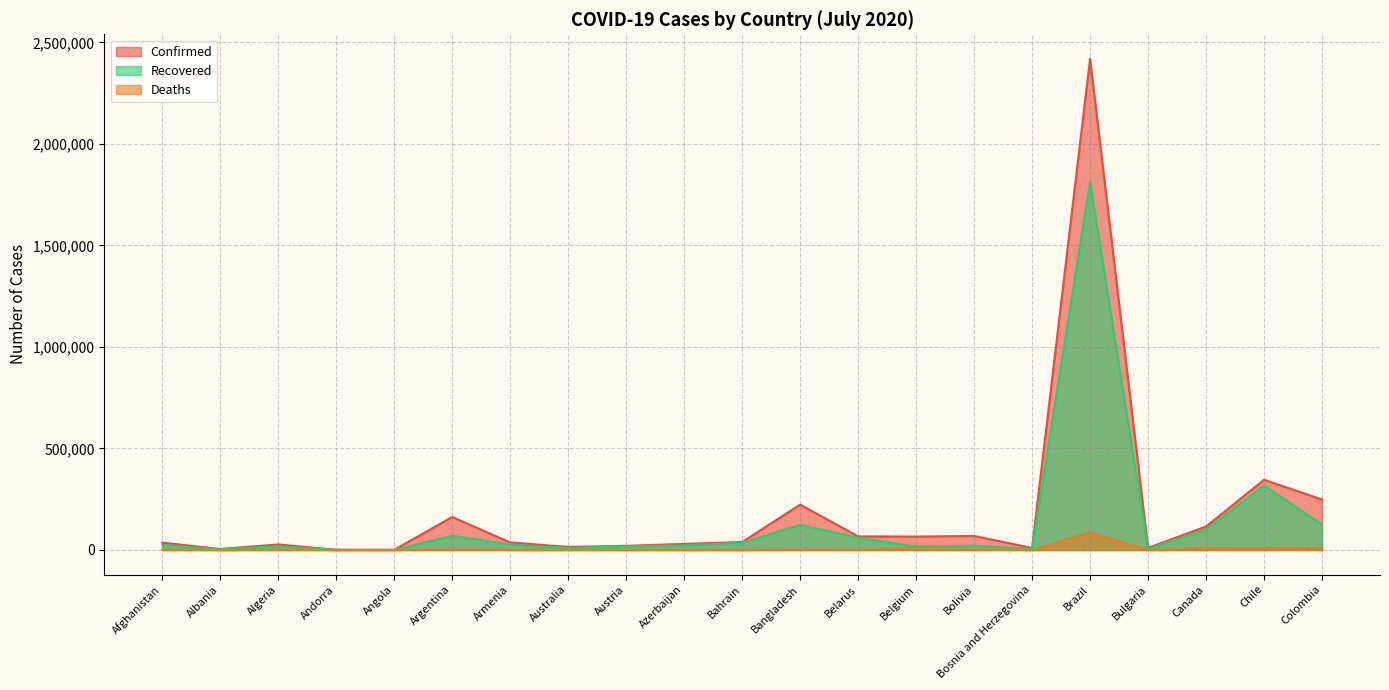

What is the sum of the Recovered values at Bulgaria and Colombia?

130392